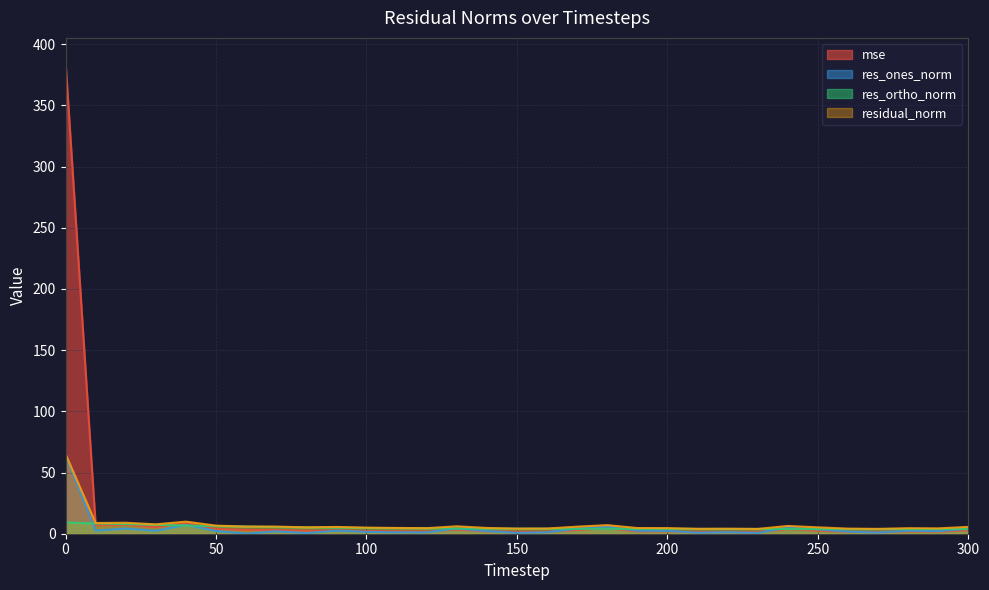

Reading left to right, extract all data points from this chart.

mse: 0=385.9	10=7.0	20=7.3	30=5.3	40=8.9	50=4.0	60=3.1	70=3.1	80=2.5	90=2.8	100=2.2	110=2.0	120=1.9	130=3.3	140=2.0	150=1.6	160=1.6	170=3.0	180=4.5	190=2.0	200=1.9	210=1.5	220=1.5	230=1.4	240=3.6	250=2.5	260=1.6	270=1.4	280=1.8	290=1.7	300=2.8
res_ones_norm: 0=64.5	10=2.6	20=4.2	30=2.4	40=7.3	50=2.3	60=0.0	70=2.0	80=0.5	90=2.5	100=1.5	110=1.2	120=1.1	130=4.3	140=2.2	150=0.7	160=1.2	170=4.1	180=5.8	190=2.4	200=2.3	210=0.8	220=1.3	230=0.7	240=5.0	250=3.6	260=1.7	270=1.0	280=2.4	290=2.1	300=4.1
res_ortho_norm: 0=9.3	10=8.4	20=7.9	30=7.3	40=6.7	50=6.2	60=5.8	70=5.5	80=5.2	90=4.9	100=4.7	110=4.6	120=4.4	130=4.3	140=4.2	150=4.1	160=4.1	170=4.0	180=4.0	190=3.9	200=4.0	210=3.9	220=3.9	230=3.9	240=3.8	250=3.8	260=3.8	270=3.8	280=3.8	290=3.8	300=3.8
residual_norm: 0=65.2	10=8.7	20=9.0	30=7.7	40=9.9	50=6.6	60=5.8	70=5.8	80=5.2	90=5.5	100=5.0	110=4.7	120=4.5	130=6.1	140=4.7	150=4.2	160=4.2	170=5.8	180=7.0	190=4.6	200=4.6	210=4.0	220=4.1	230=3.9	240=6.3	250=5.2	260=4.2	270=4.0	280=4.5	290=4.4	300=5.6